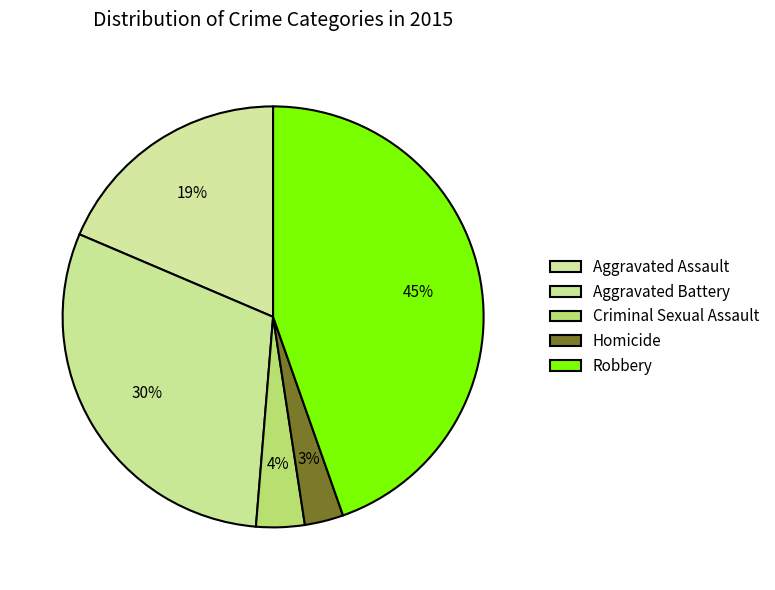

Does any single category account for the majority?

No